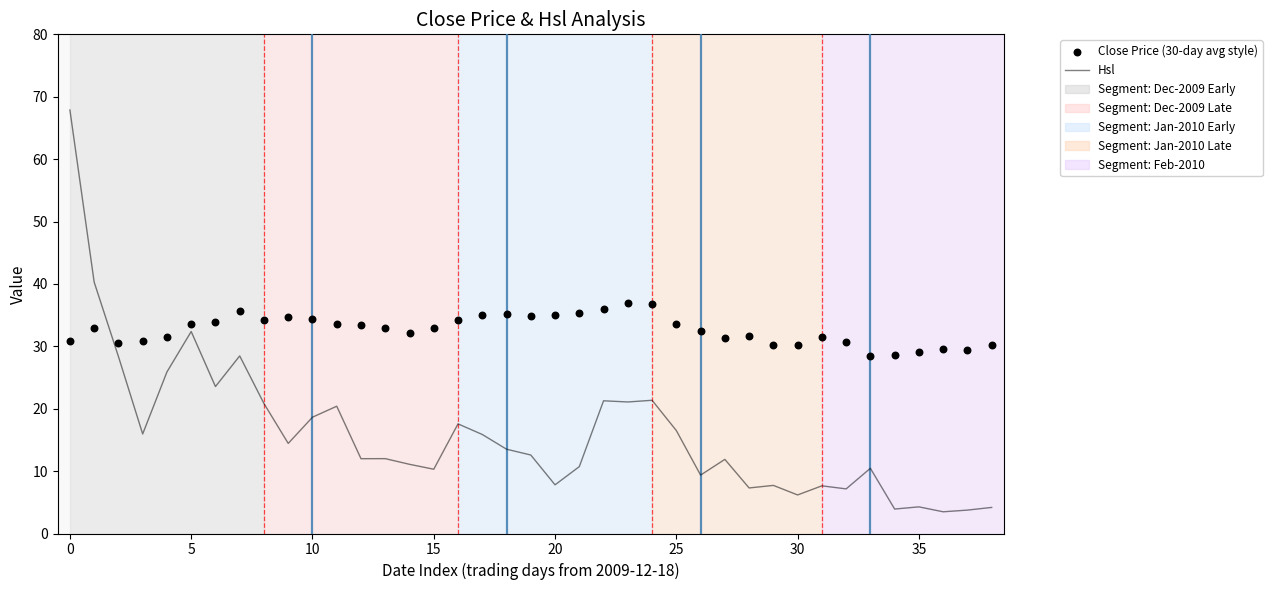

Which series has the widest spread of Y values?

Hsl